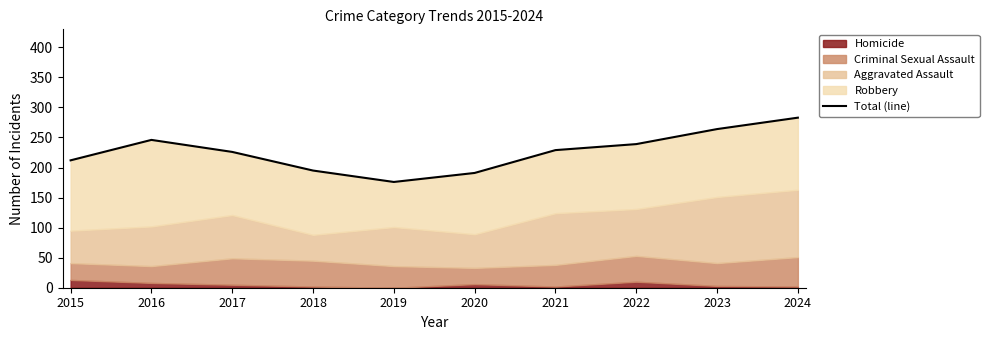

What is the value of the 2nd point from the left?

246